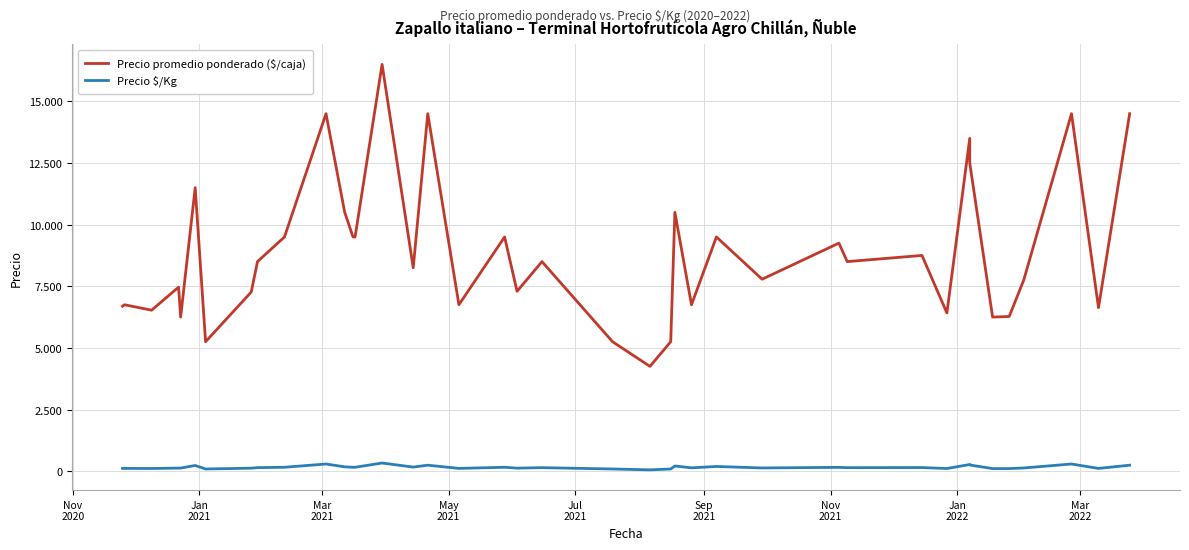

What is the maximum value shown in the chart?

16500